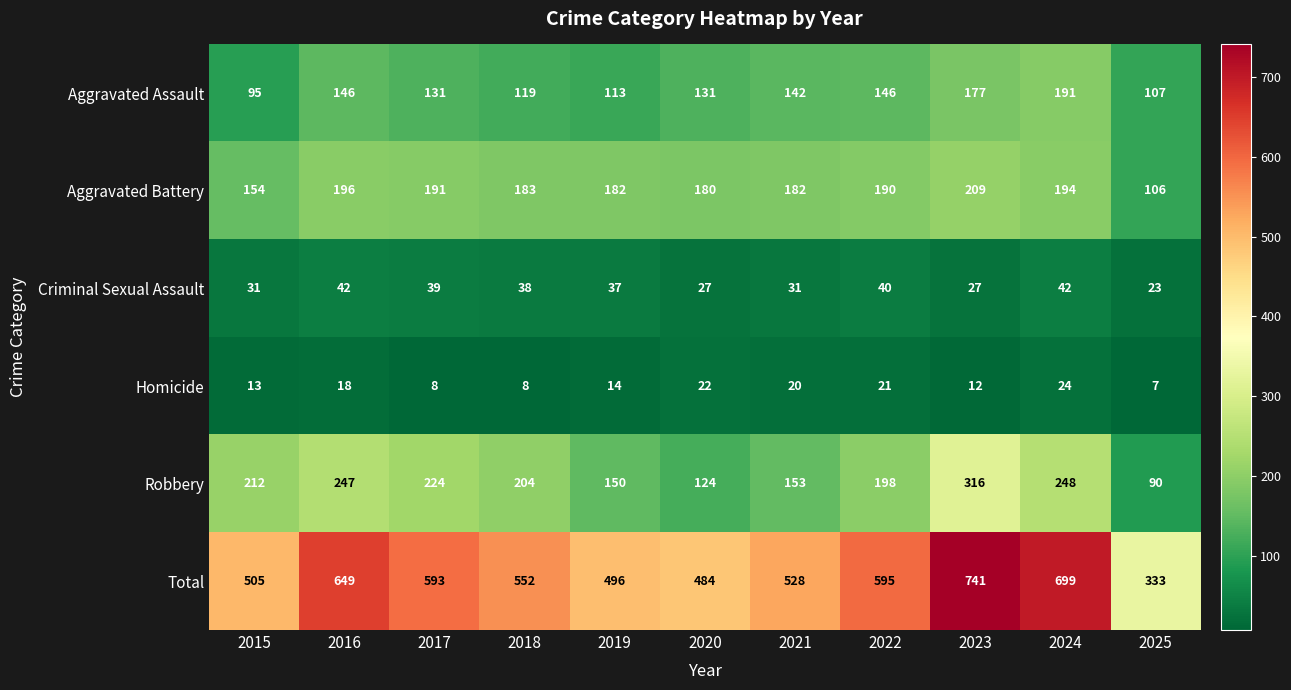

What is the maximum value shown in the chart?

741